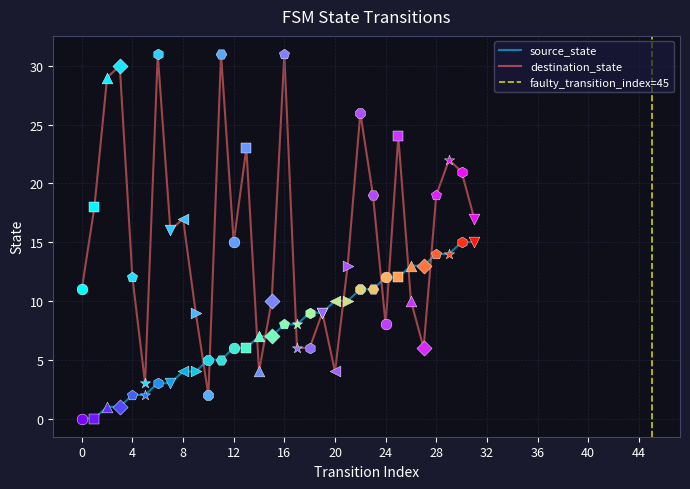

Which series has the largest total across all categories?

destination_state